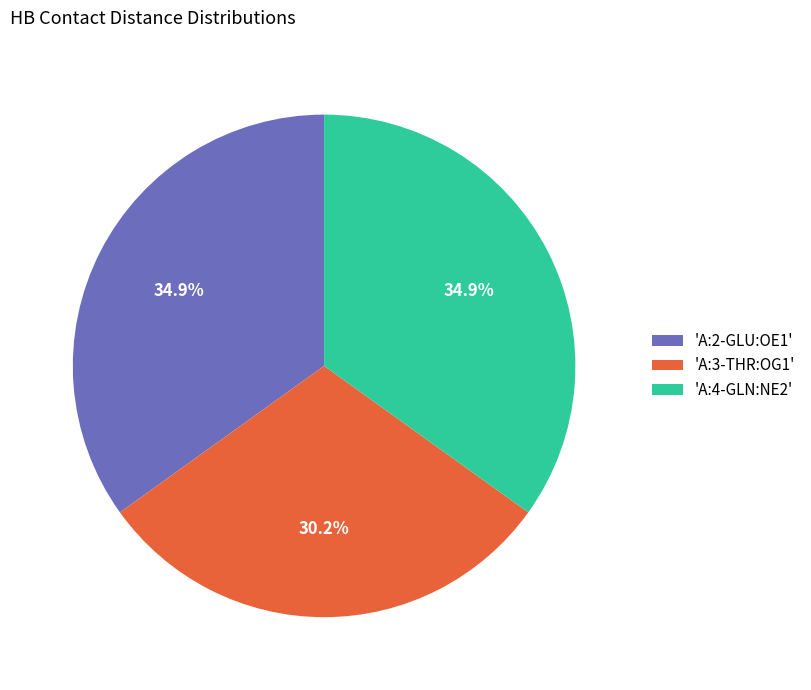

Does any single category account for the majority?

No